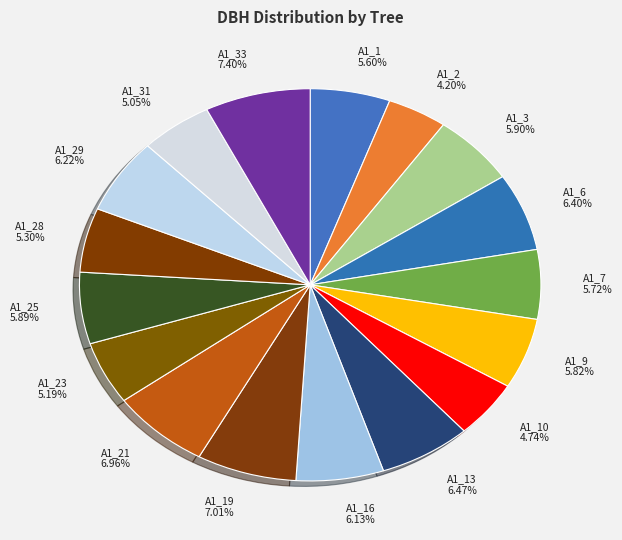

Does any single category account for the majority?

No